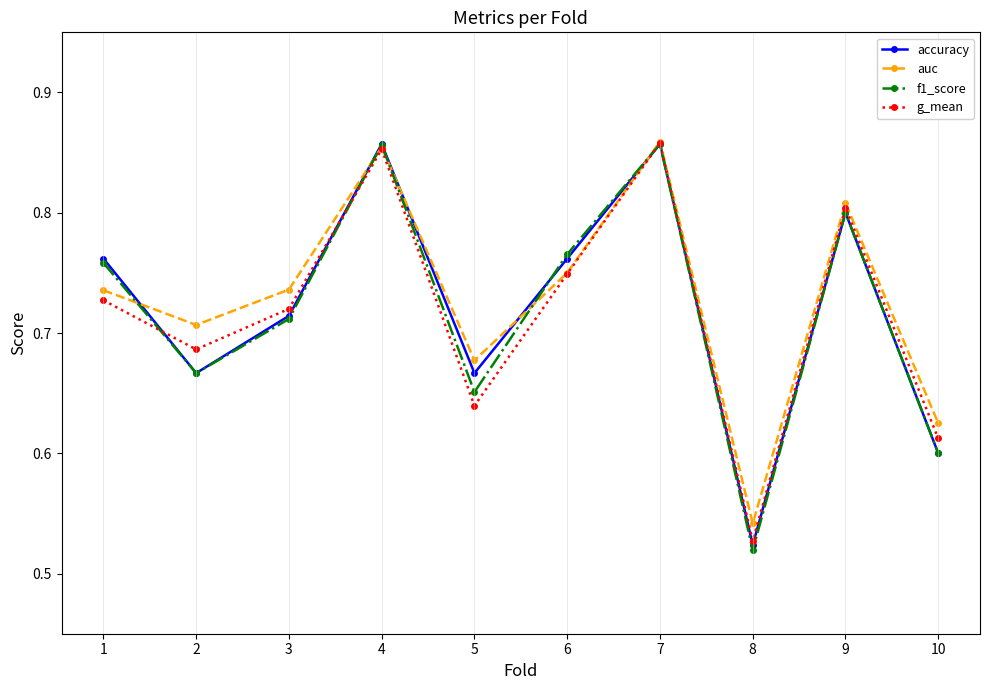

What is the difference between the accuracy values at 5 and 7?

0.2